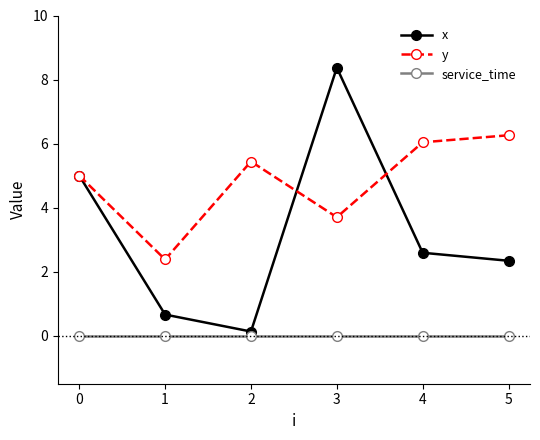

At which label is y closest to 4?

3